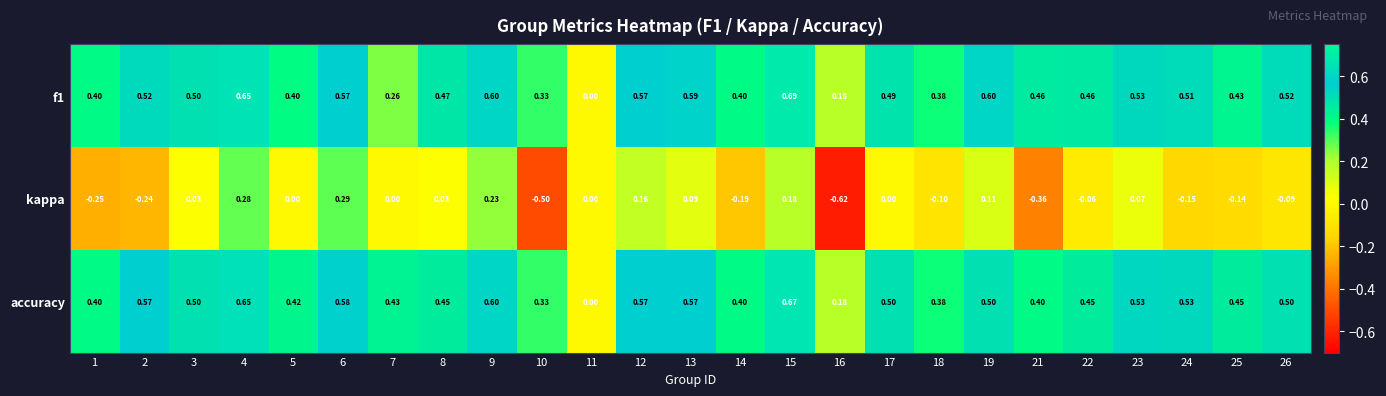

Between 14 and 16, which series saw the biggest shift?

kappa